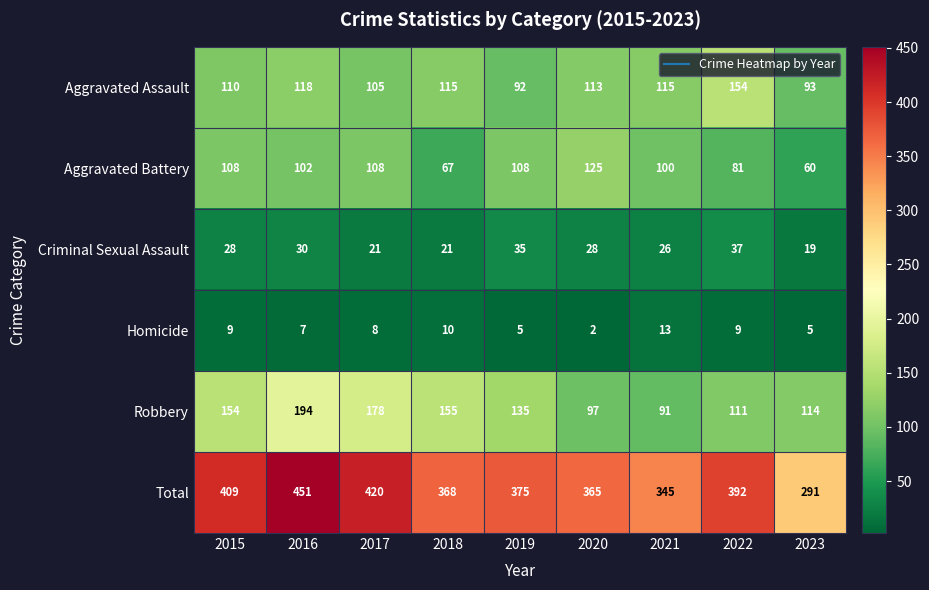

At which label does Robbery first exceed 135?

2015